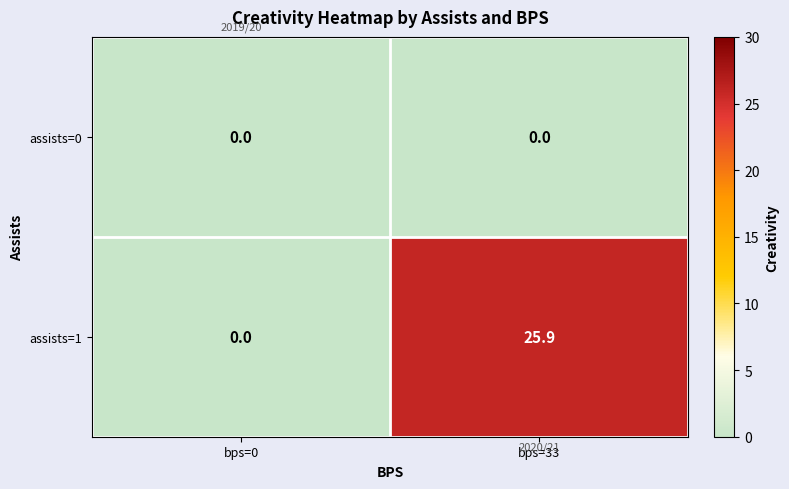

What is the sum of all assists=1 values?

25.9